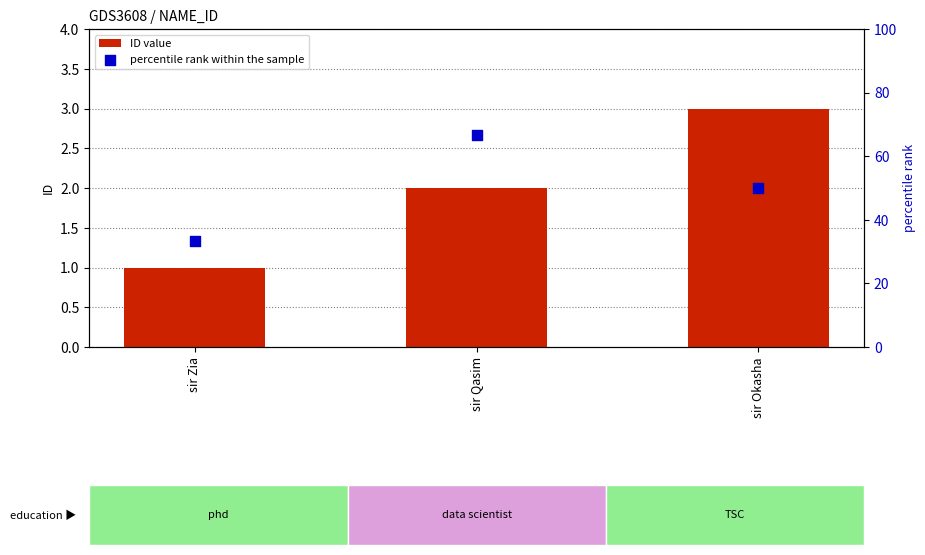

Which series has the largest Y range (max minus min)?

percentile rank within the sample